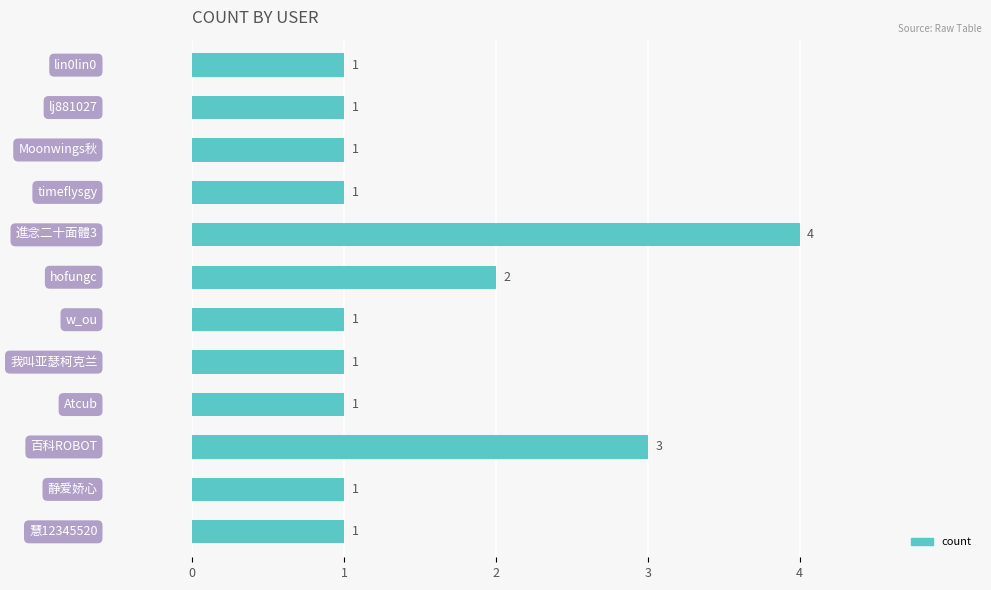

Count the values in the range 1 to 2.

10